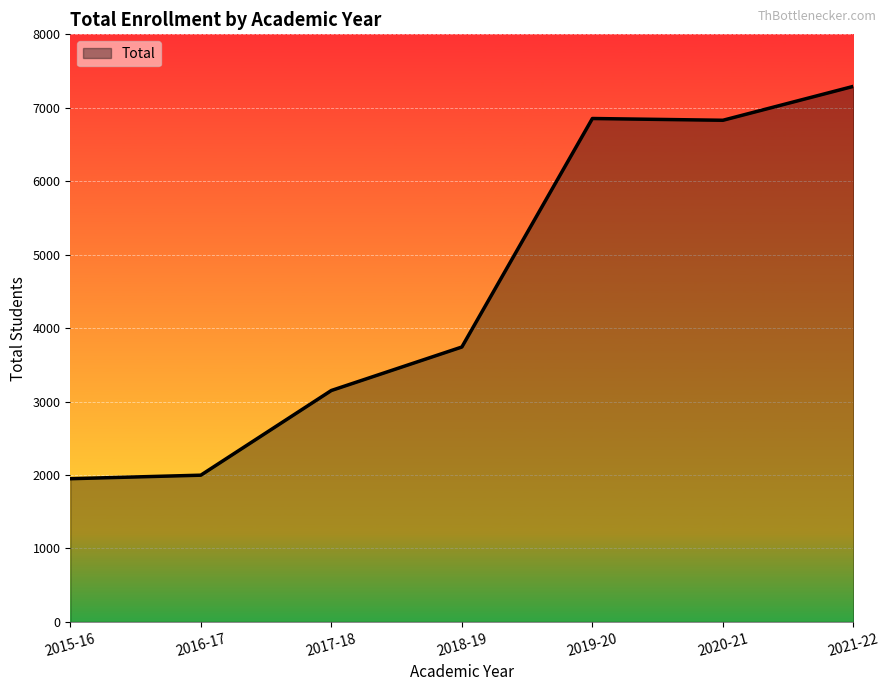

At which label is the value closest to 4621?

2018-19